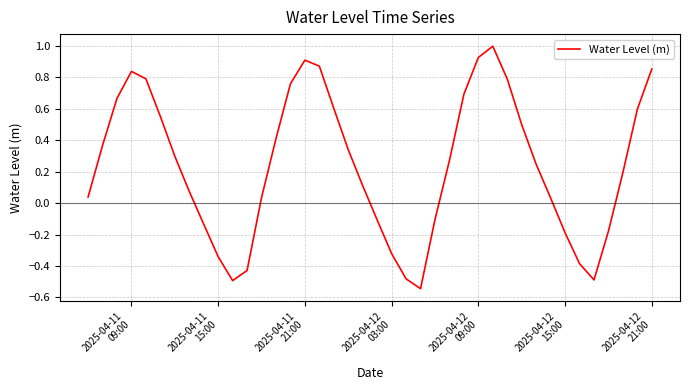

What is the greatest value displayed?

1.0